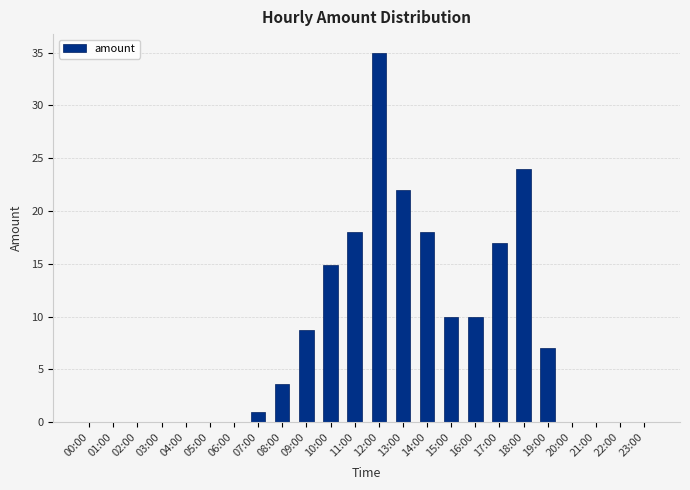

What is the change in value from 05:00 to 07:00?

+1.0